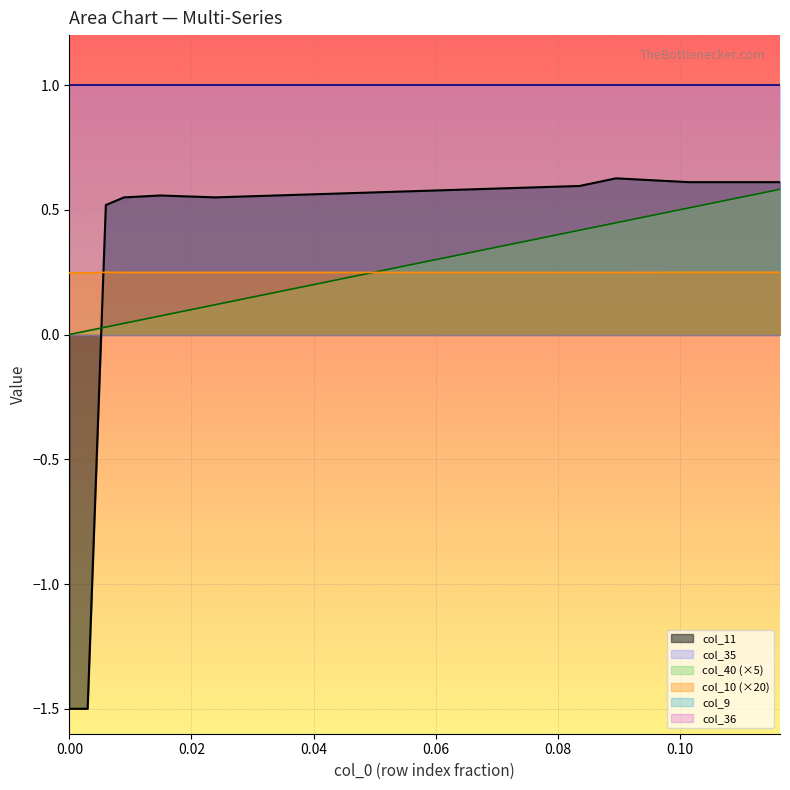

What is the label of the 32nd point from the left?

0.09253731343283582